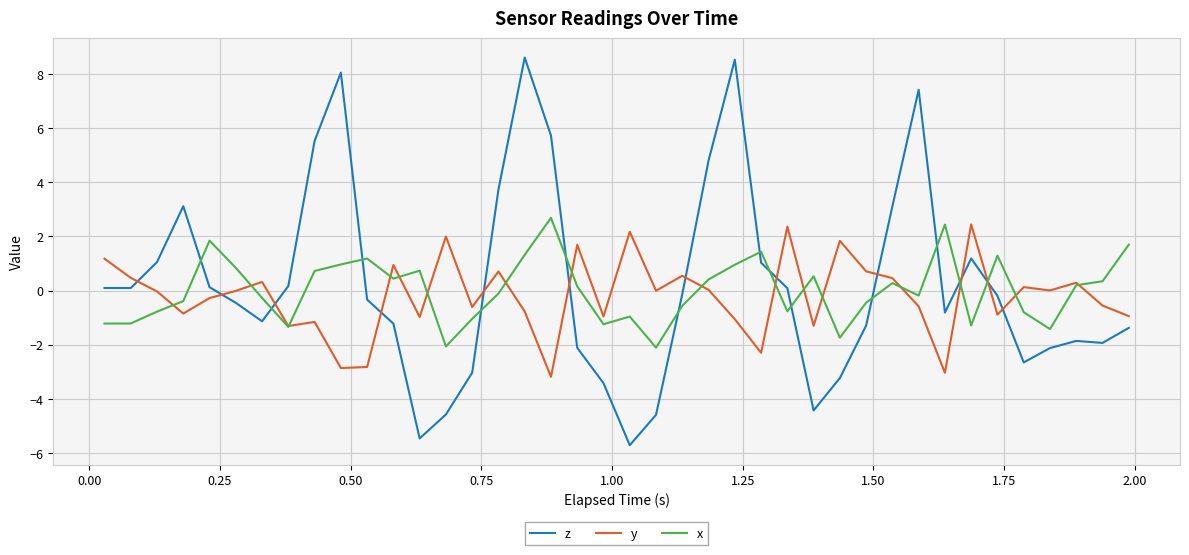

Count the number of data series in this chart.

3